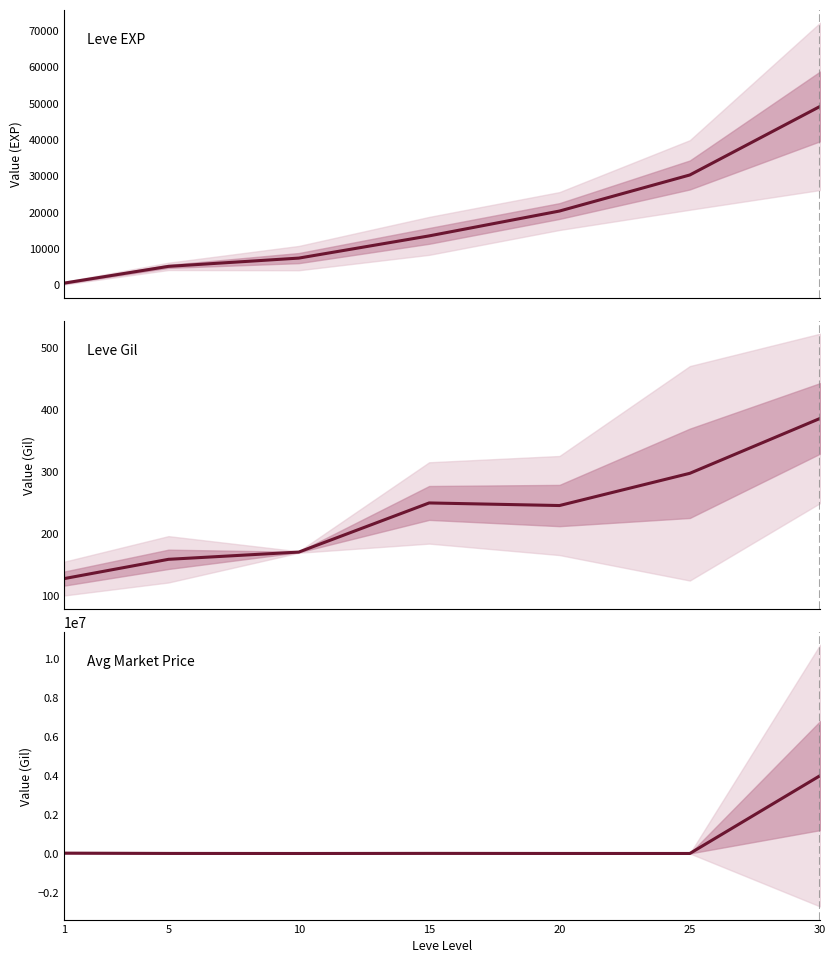

What is the sum of the Leve EXP values at 10 and 20?

27746.7